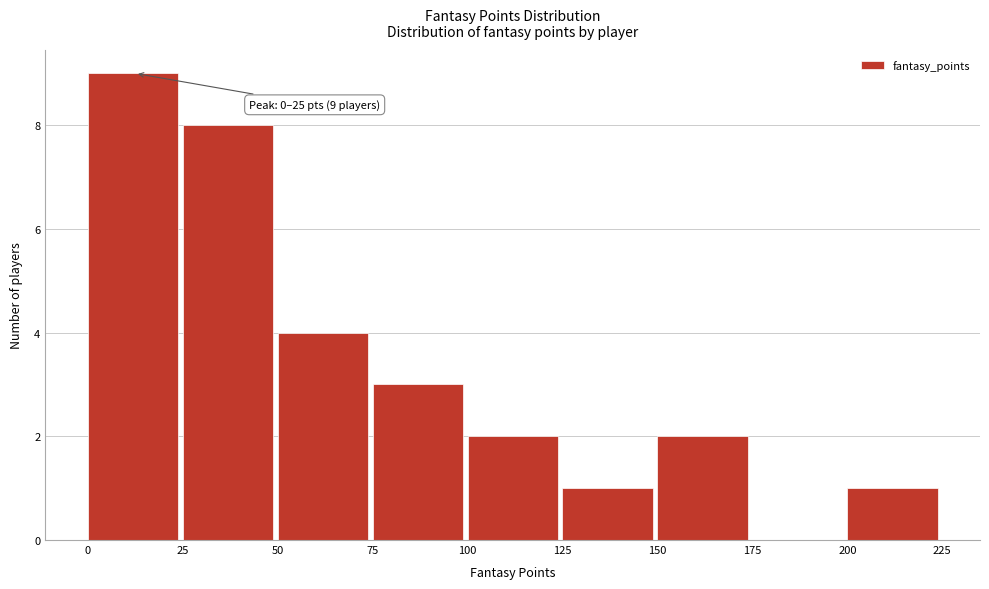

Over which range of the x-axis is the bar tallest?

0 to 25